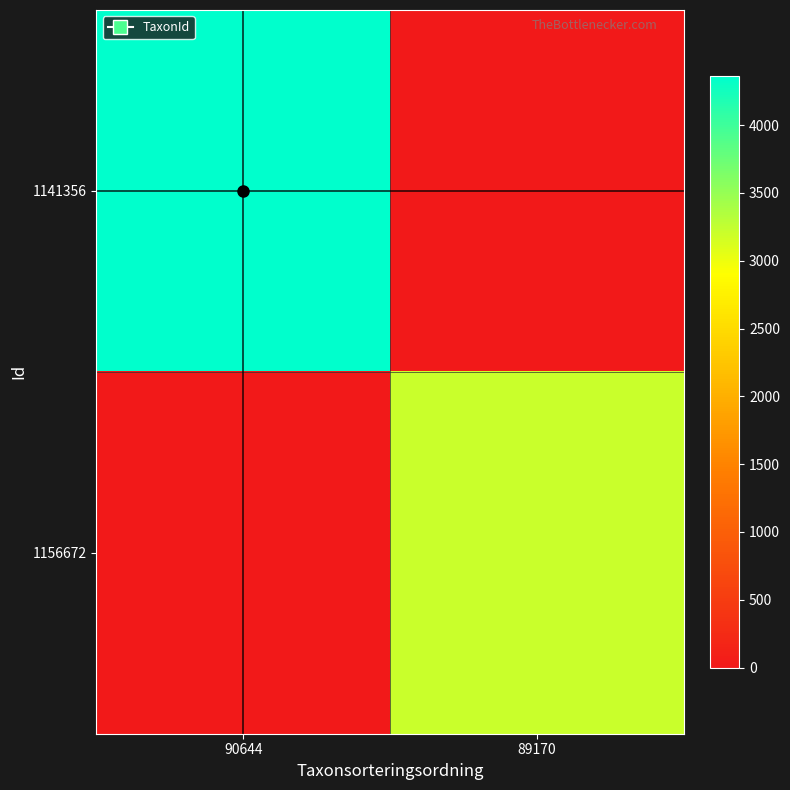

Reading right to left, what are all the values shown in this chart?

1141356: 89170=0	90644=4361
1156672: 89170=3215	90644=0